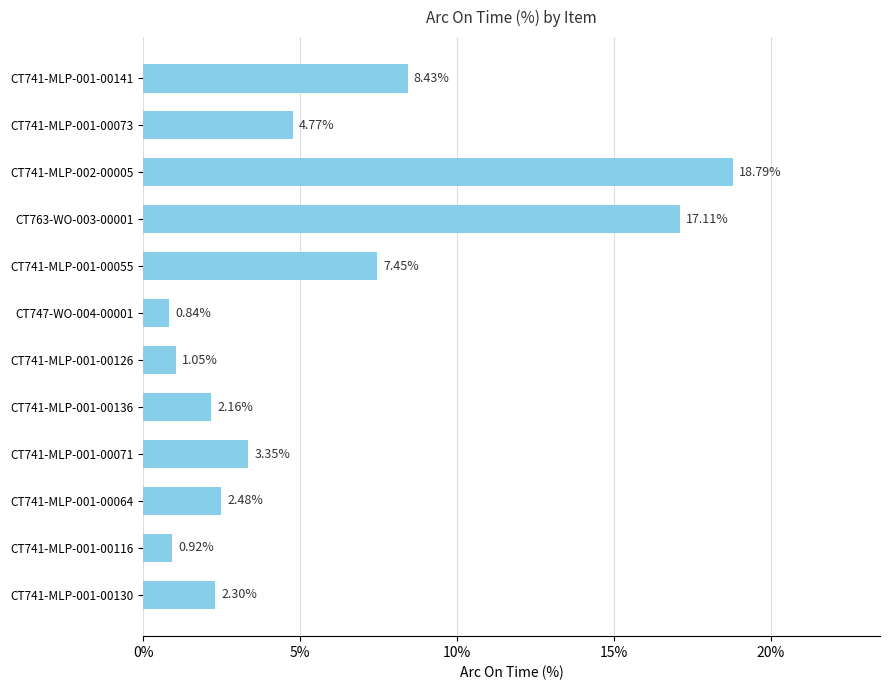

Rank the categories by value from lowest to highest.

CT747-WO-004-00001, CT741-MLP-001-00116, CT741-MLP-001-00126, CT741-MLP-001-00136, CT741-MLP-001-00130, CT741-MLP-001-00064, CT741-MLP-001-00071, CT741-MLP-001-00073, CT741-MLP-001-00055, CT741-MLP-001-00141, CT763-WO-003-00001, CT741-MLP-002-00005